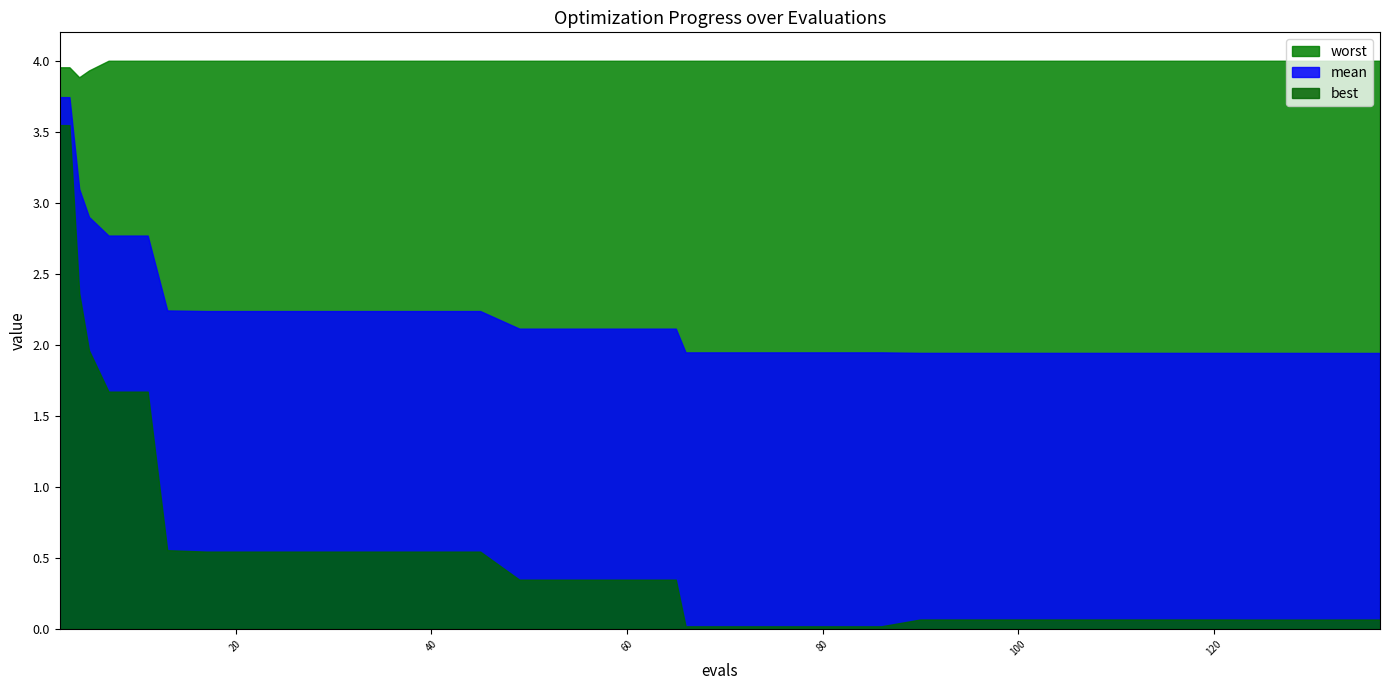

True or false: best has more than 0 interior local peaks.

False